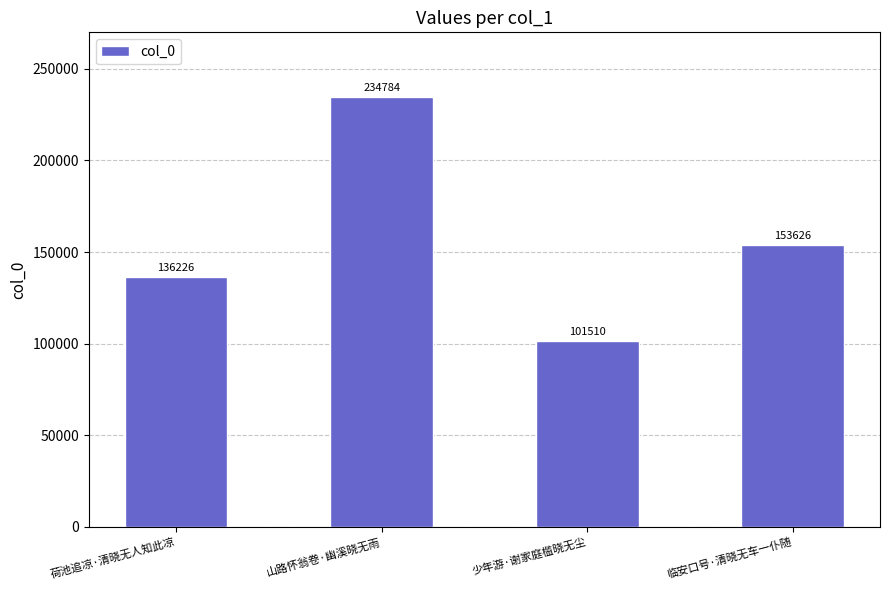

The value at 山路怀翁卷·幽溪晓无雨 is 234784. True or false?

True